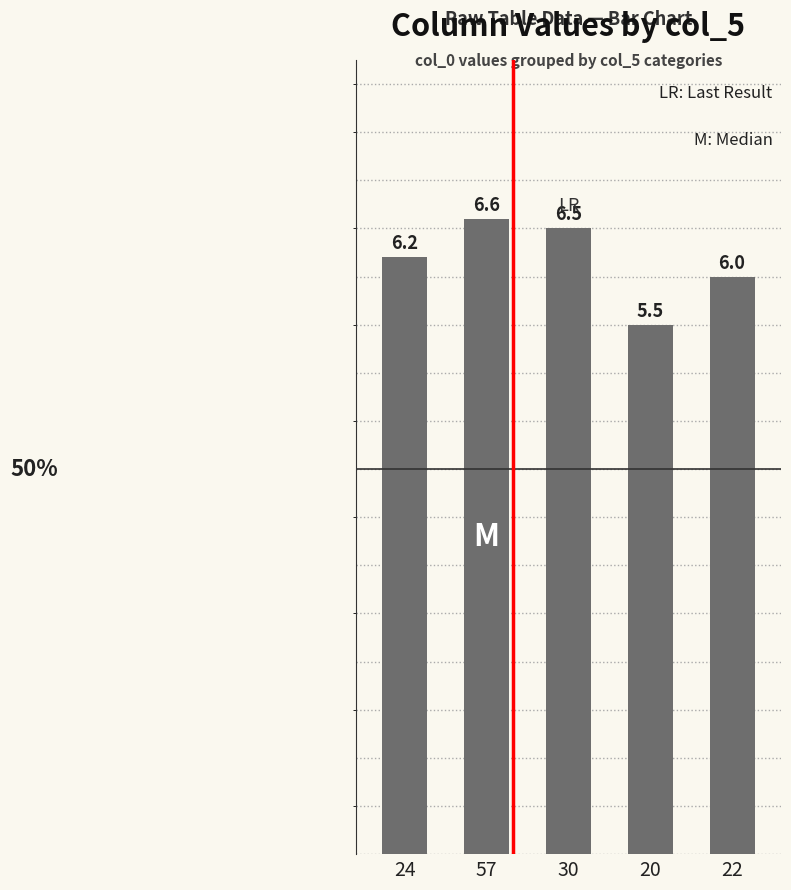

Rank the categories by value from highest to lowest.

57, 30, 24, 22, 20